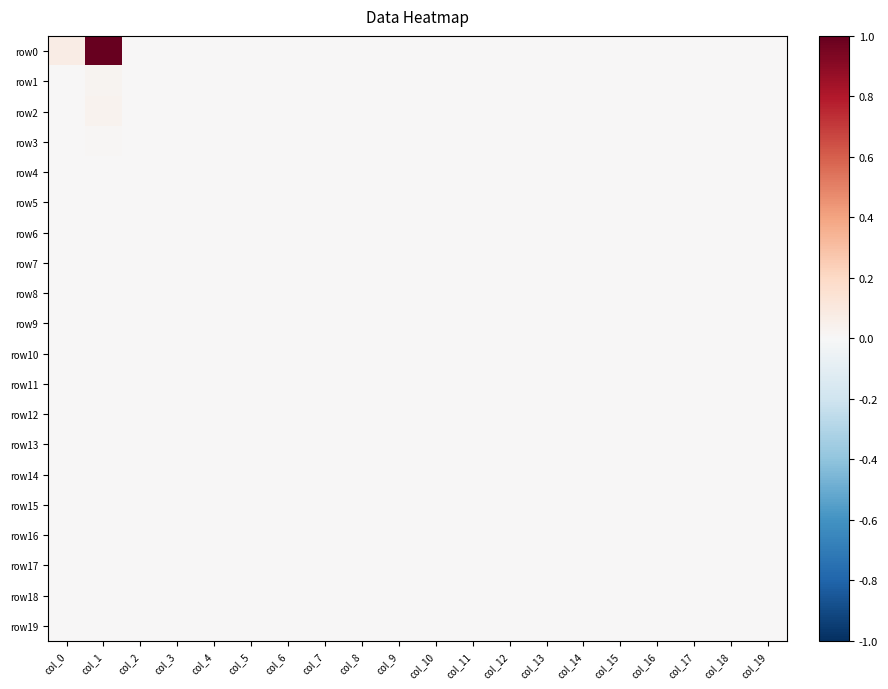

What is the total value across all series at col_1?

1.1